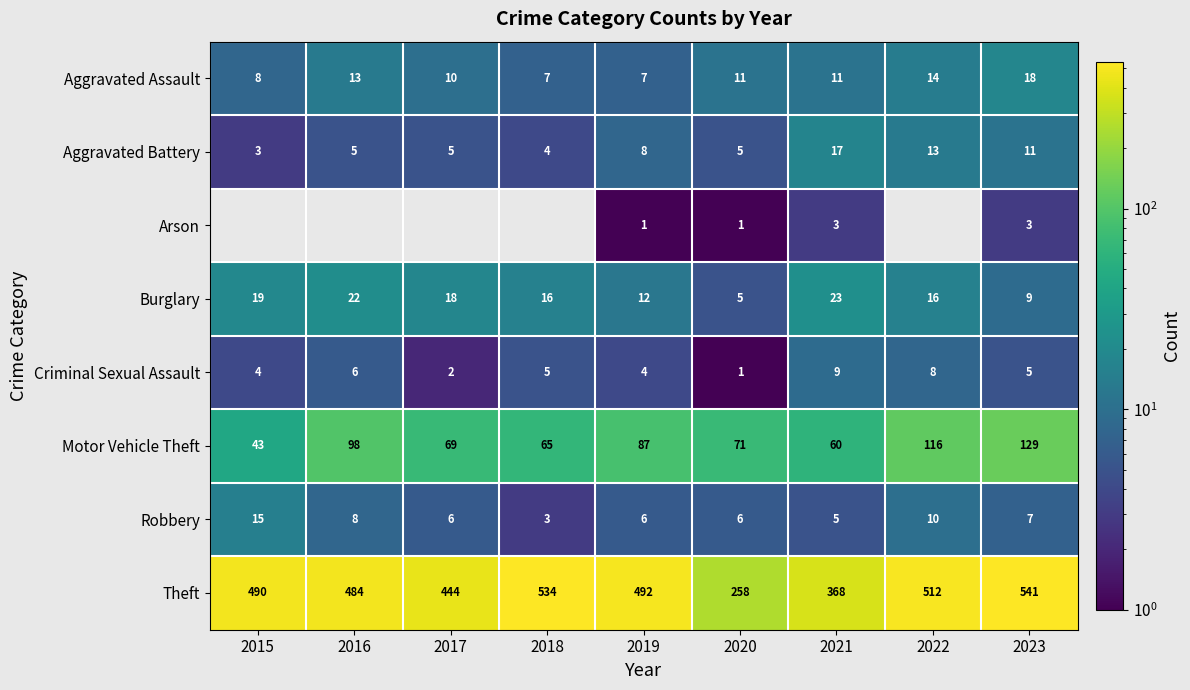

What is the difference between the highest and lowest values at 2018?

534